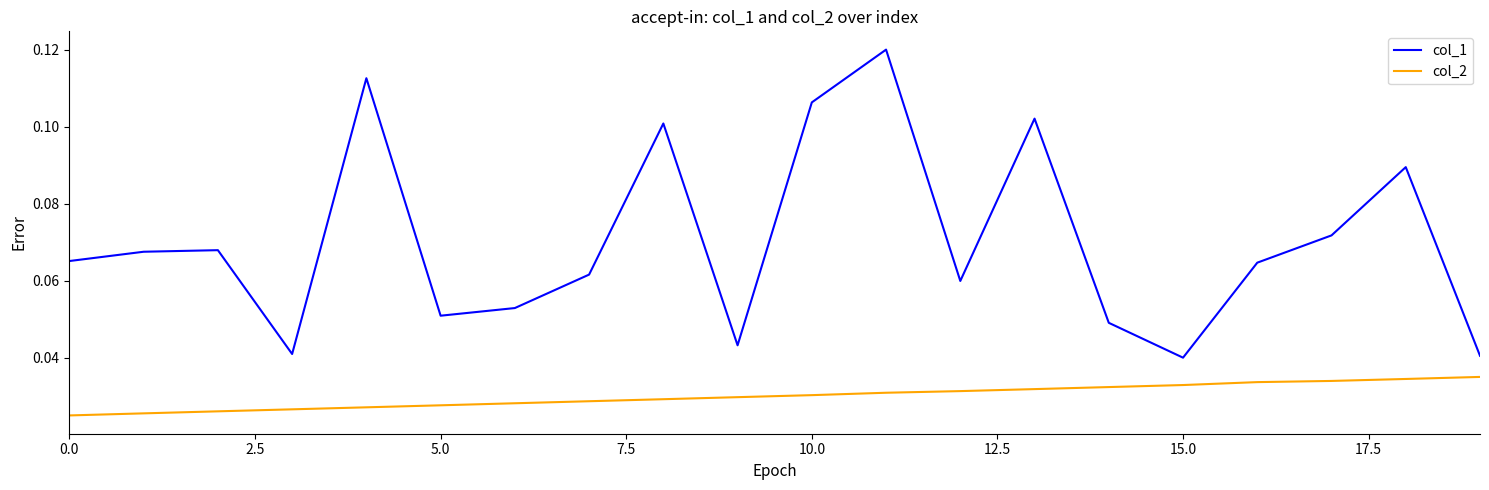

Which series has the largest total across all categories?

col_1